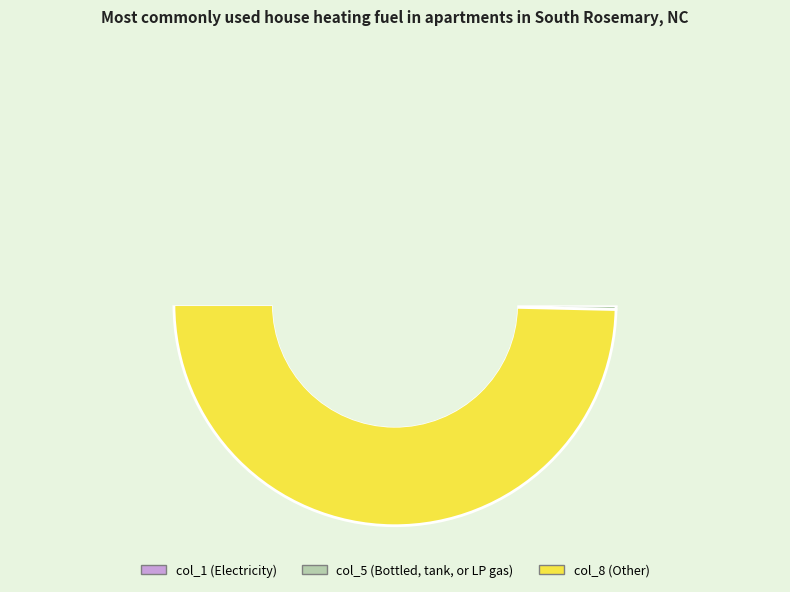

Does col_5 represent more than half of the total?

No